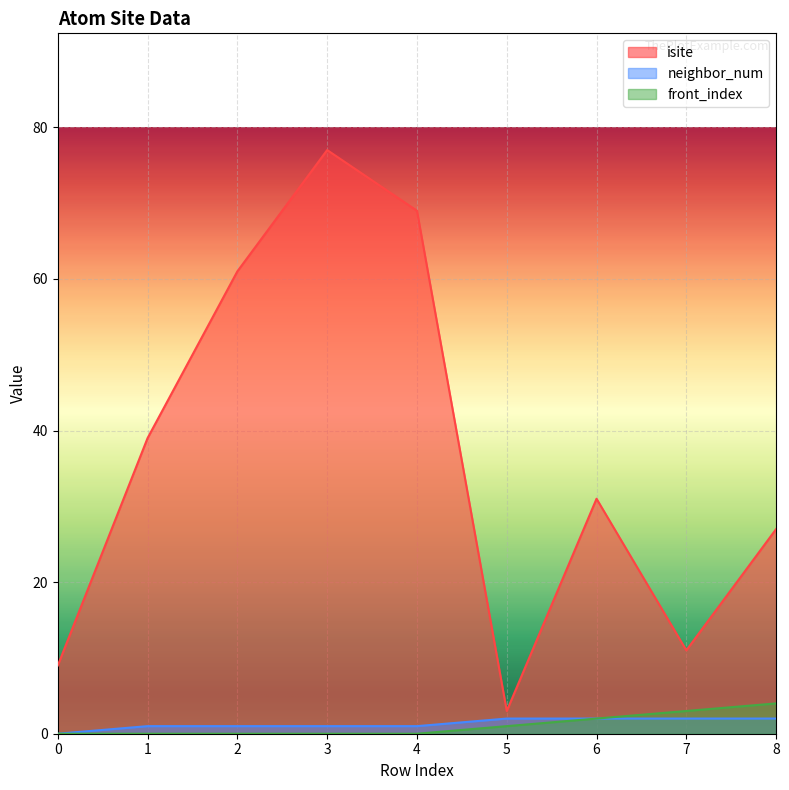

How many data points in front_index are above 0?

4